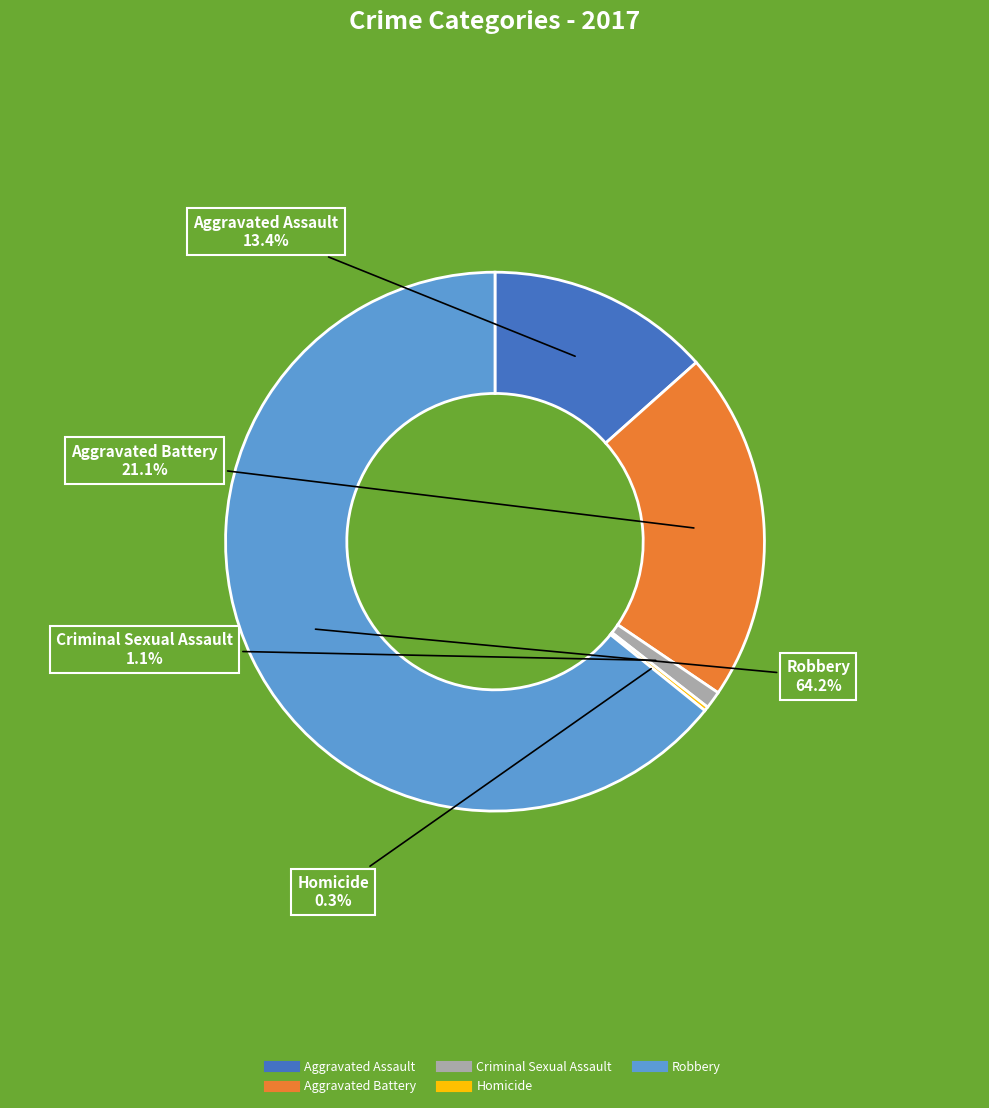

True or false: Aggravated Battery accounts for 21% of the total.

True